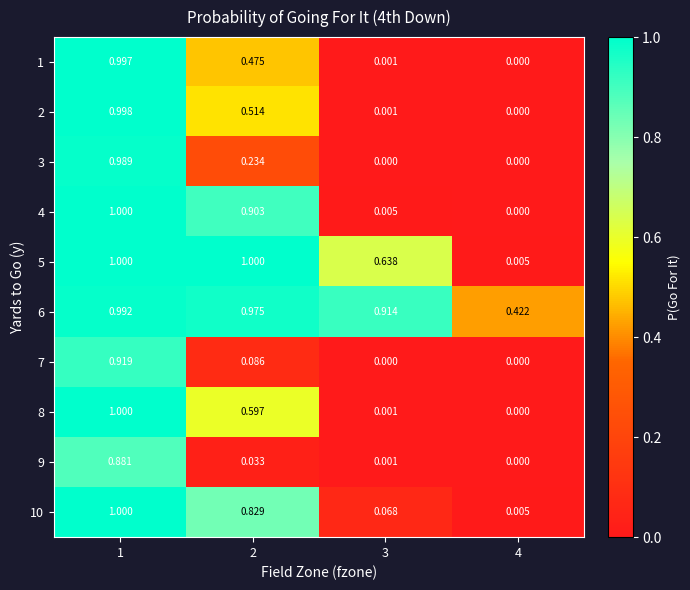

Is the value of 5 at 3 greater than the value of 4 at 3?

Yes